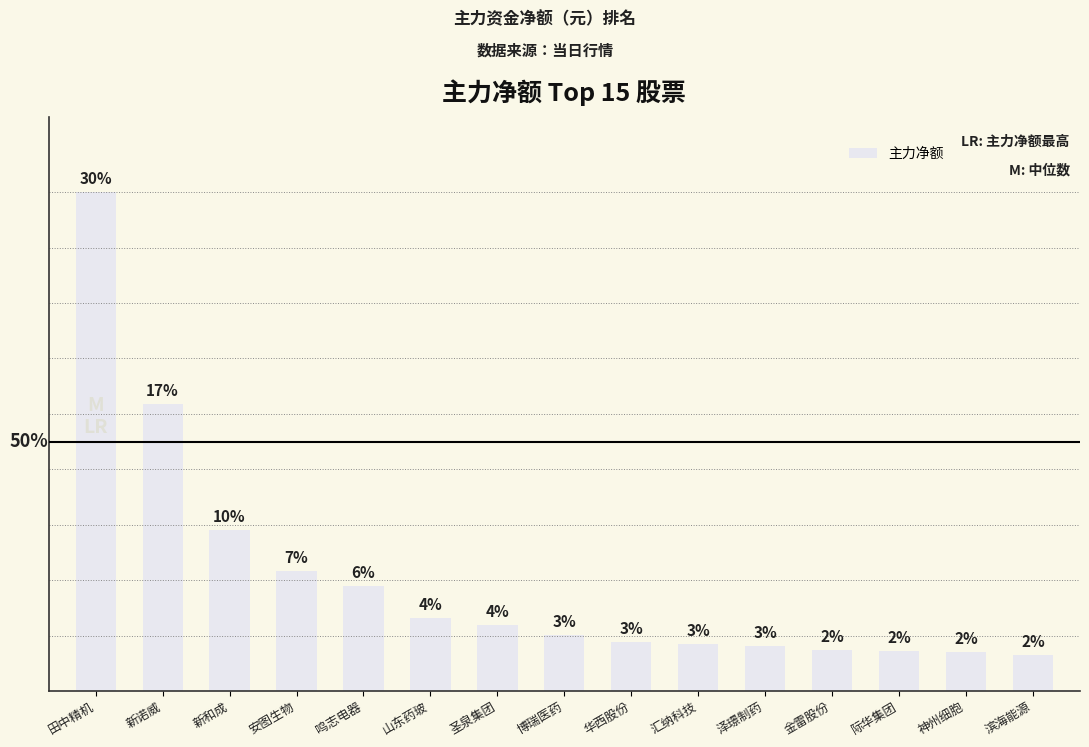

Rank the categories by value from lowest to highest.

滨海能源, 神州细胞, 际华集团, 金雷股份, 泽璟制药, 汇纳科技, 华西股份, 博瑞医药, 圣泉集团, 山东药玻, 鸣志电器, 安图生物, 新和成, 新诺威, 田中精机